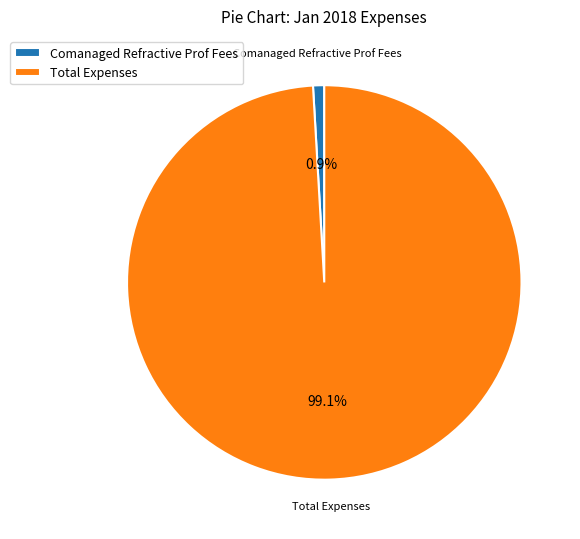

What is the total percentage of Comanaged Refractive Prof Fees and Total Expenses?

100.0%